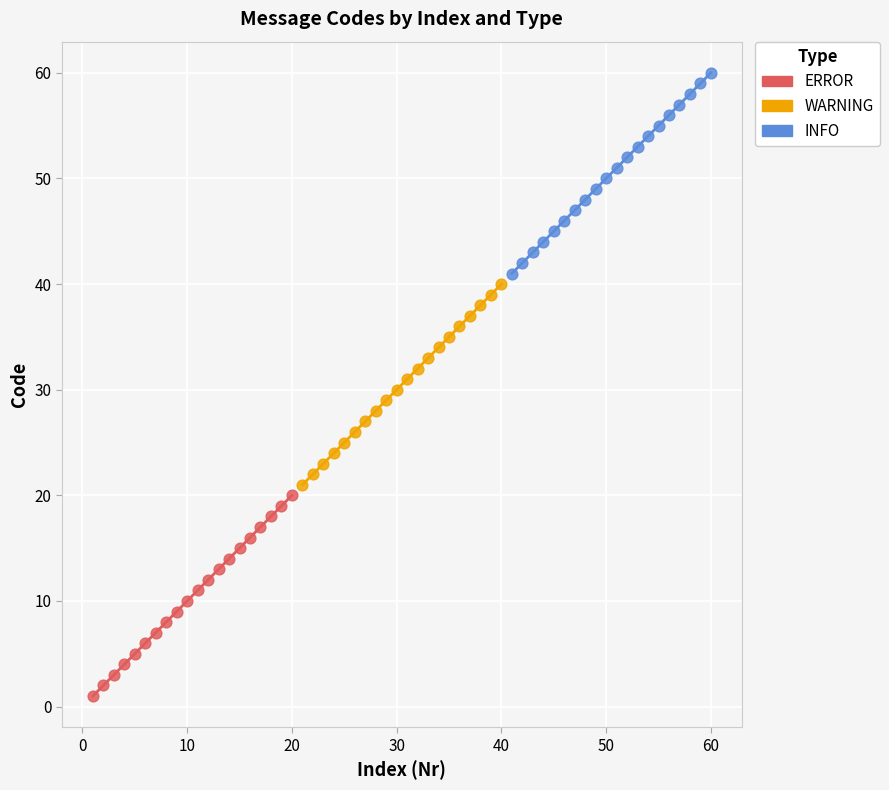

Which series contains the highest Y value?

INFO